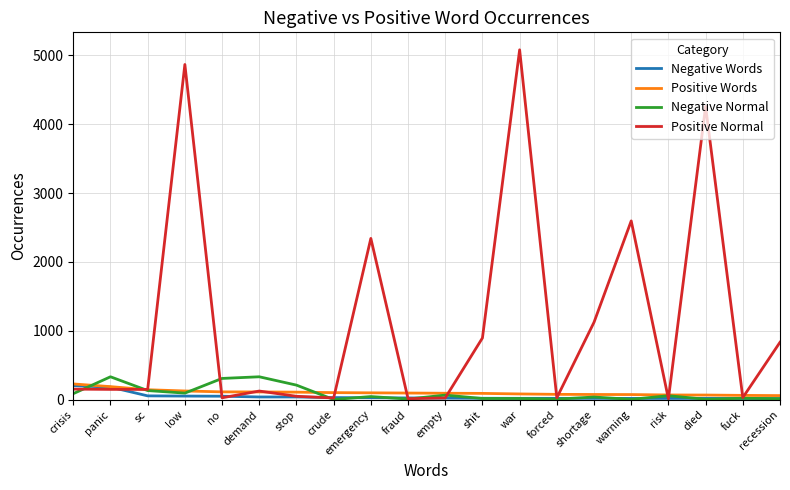

Count the number of data series in this chart.

4